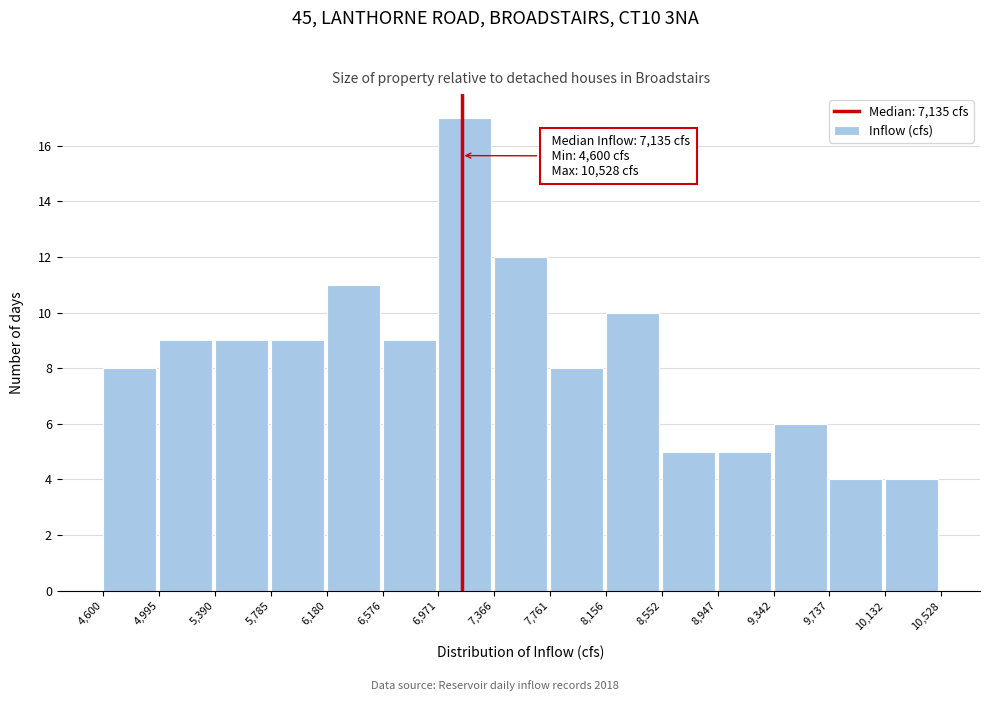

Over which range of the x-axis is the bar tallest?

6,971 to 7,366